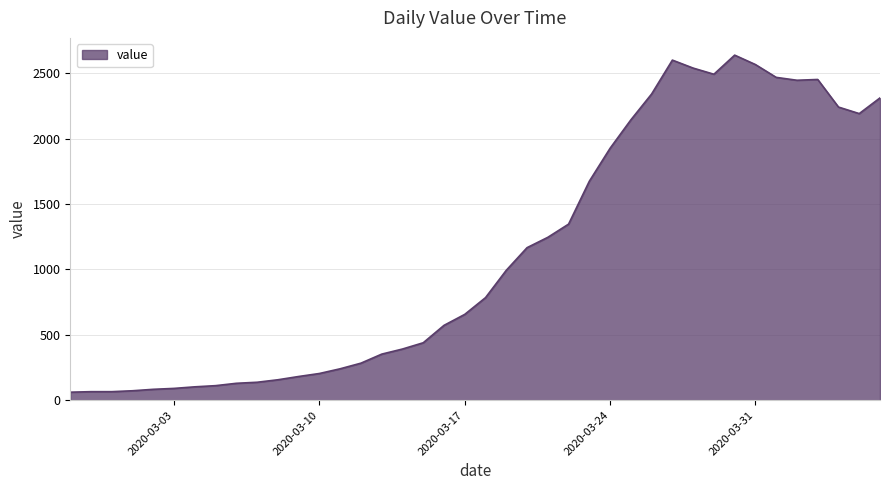

What is the difference between the maximum and minimum values?

2577